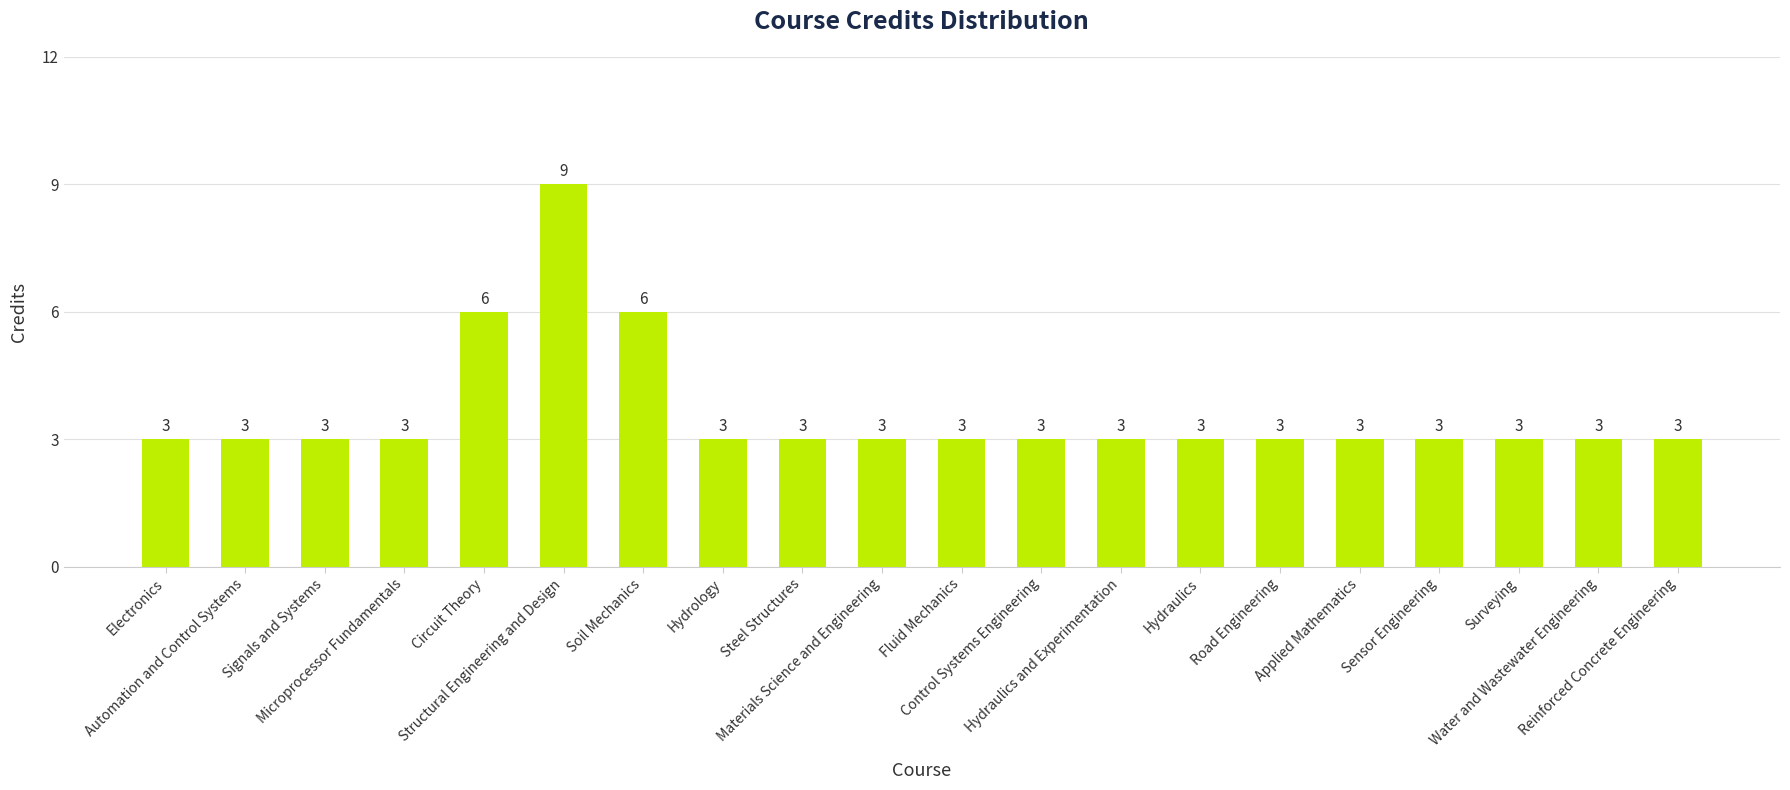

What is the minimum value shown in the chart?

3